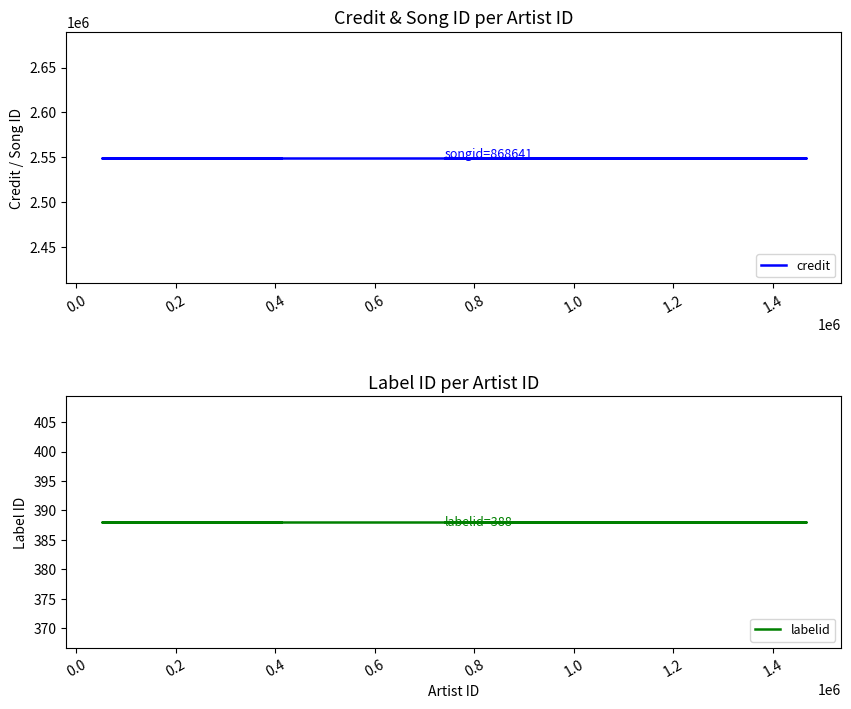

Between 0.0 and 1.2, which series saw the biggest shift?

credit